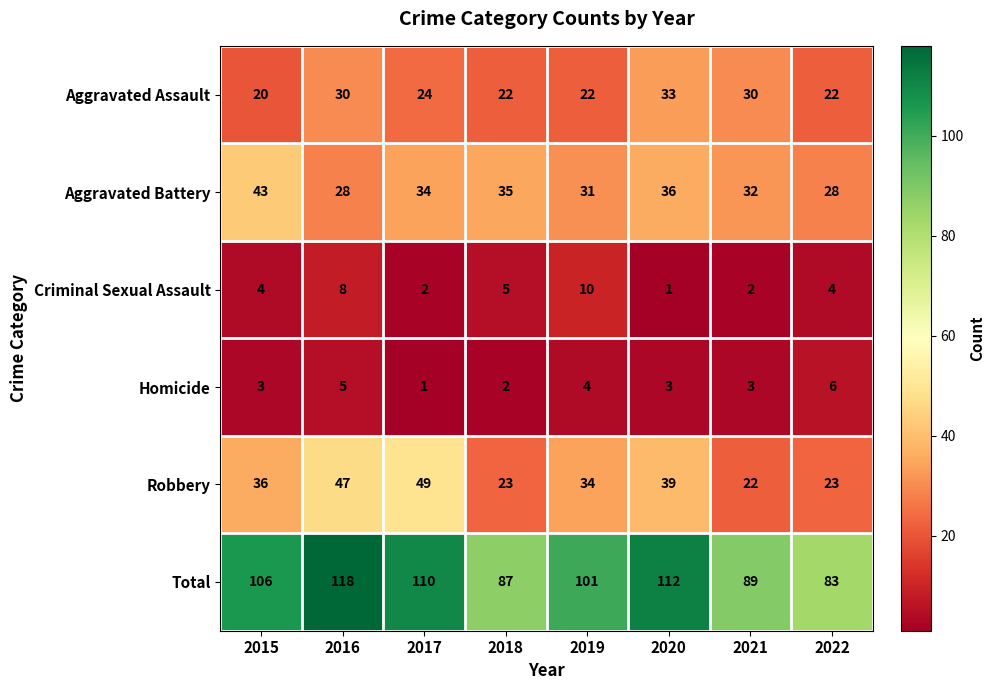

What is the difference between the Robbery values at 2021 and 2015?

14